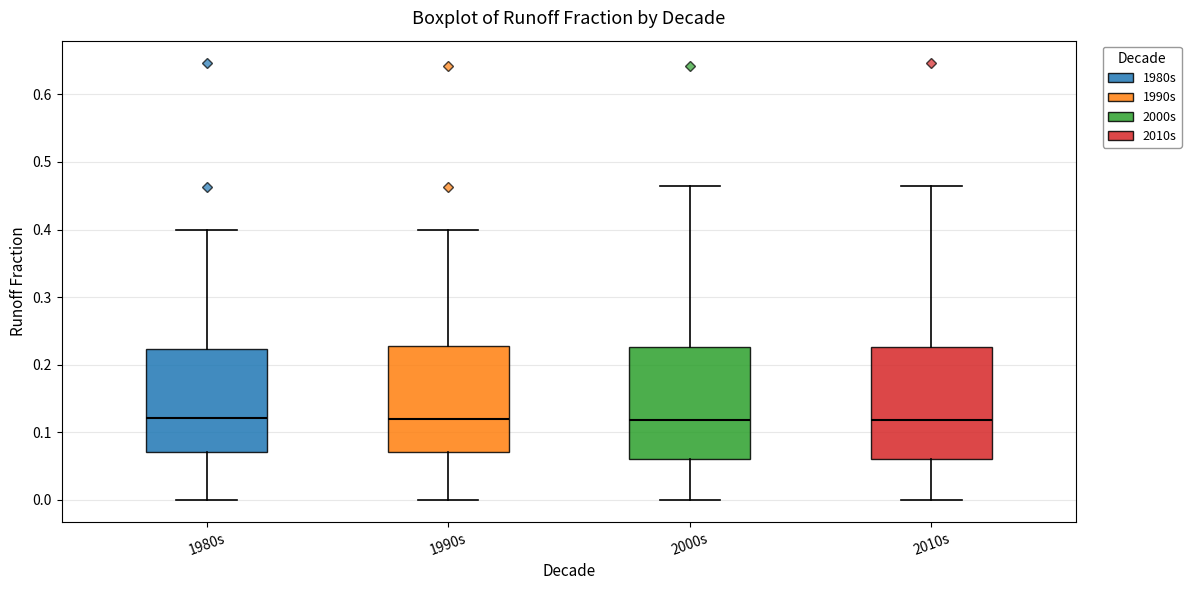

Reading left to right, transcribe this box plot: for each box, give where its median line is, the range the box spans, and where its two whiskers end, as read against the y-axis. The values are not printed on the chart, so give them approximately, as read against the axis.

1980s: median 0.12, box 0.07 to 0.22, whiskers 0.00 to 0.40
1990s: median 0.12, box 0.07 to 0.23, whiskers 0.00 to 0.40
2000s: median 0.12, box 0.06 to 0.23, whiskers 0.00 to 0.46
2010s: median 0.12, box 0.06 to 0.23, whiskers 0.00 to 0.46